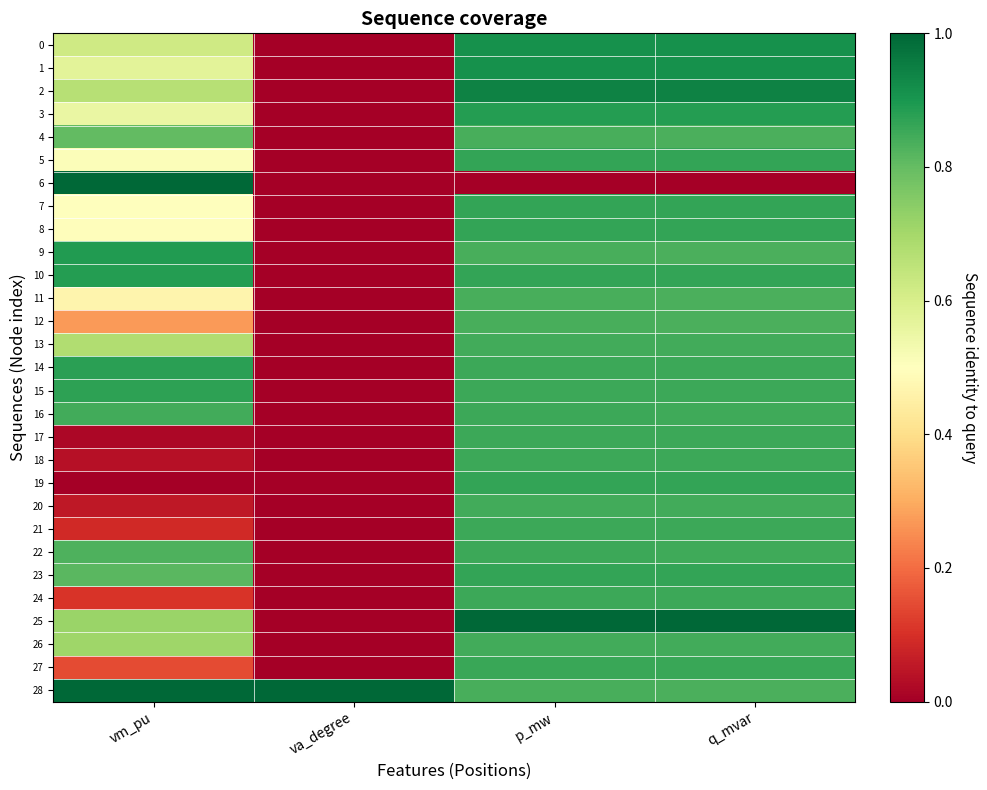

Which label corresponds to the smallest value in the chart?

p_mw